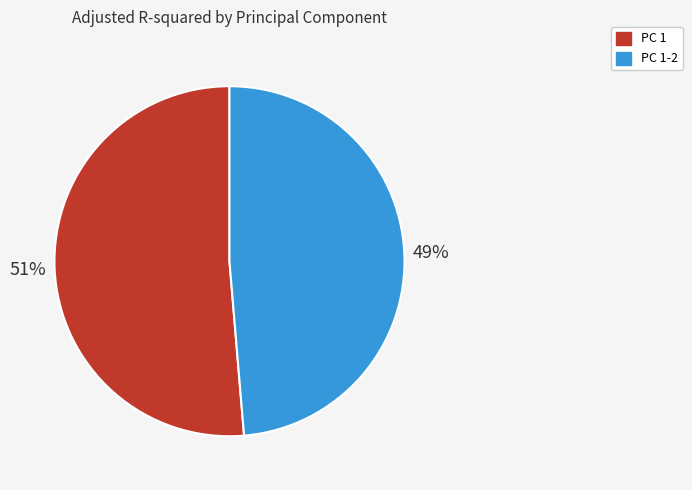

Does any single category account for the majority?

Yes